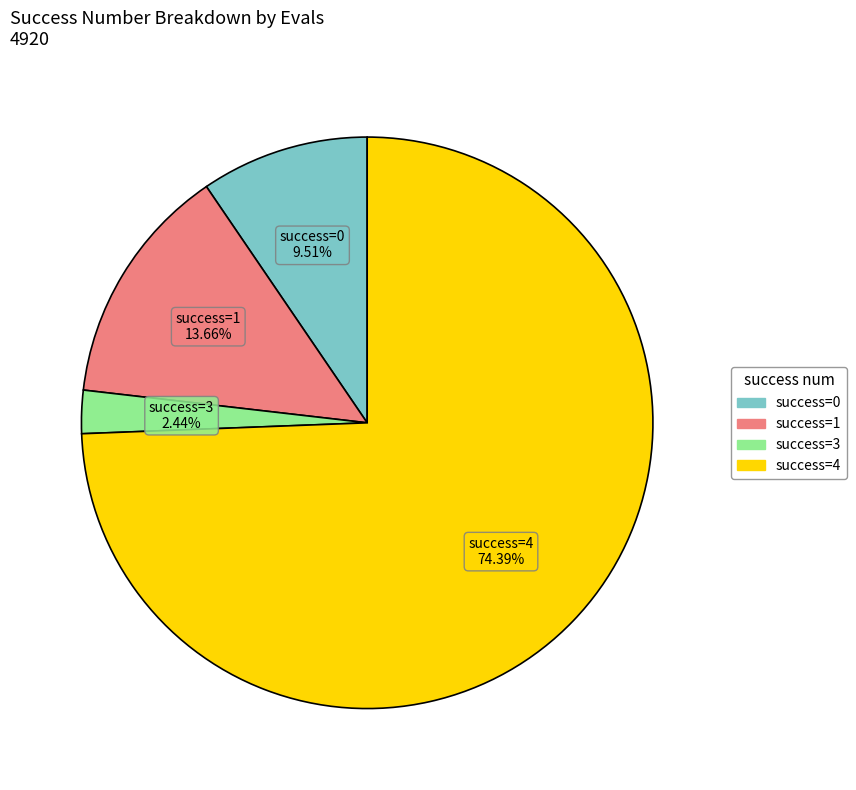

Does any single category account for the majority?

Yes